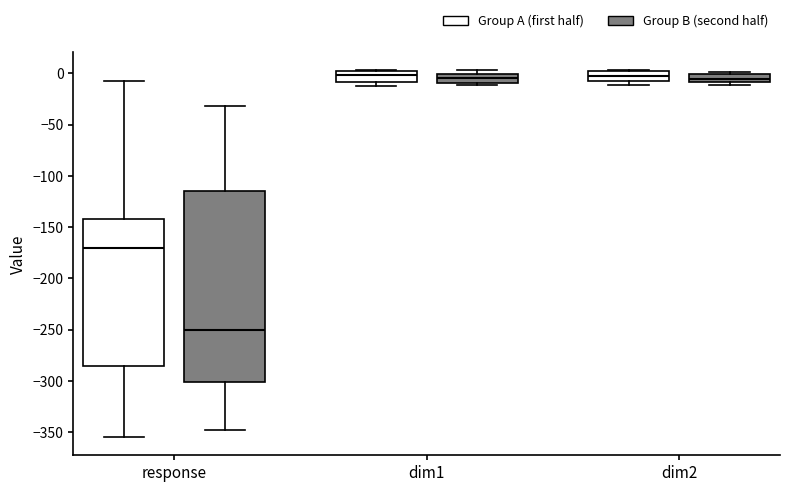

Where is the upper edge of the box for dim2 (Group B (second half)) on the y-axis? The values are not printed on the chart, so give them approximately, as read against the axis.

0